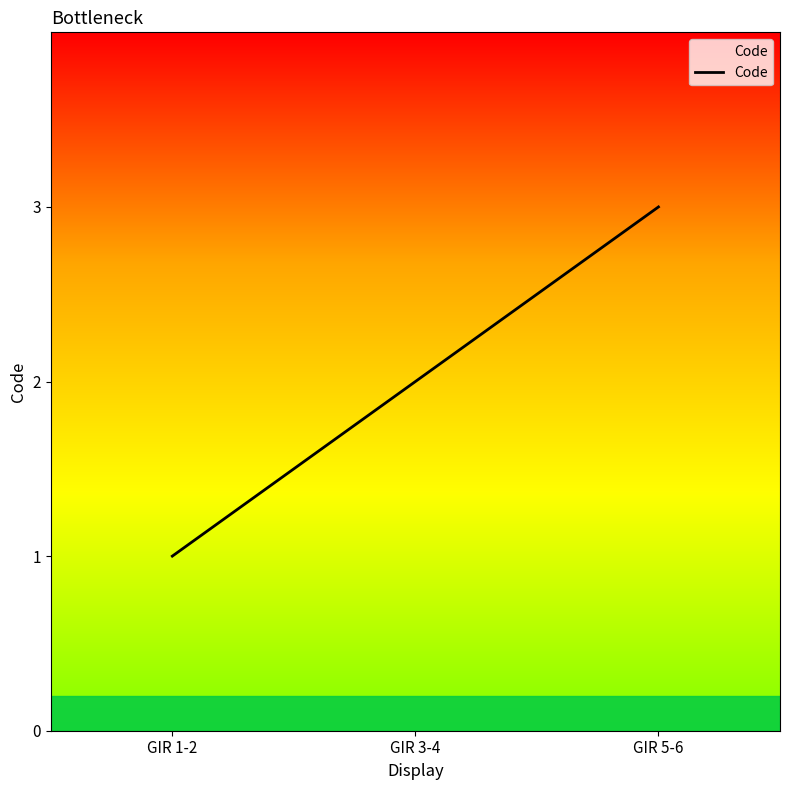

At which category does the chart reach its minimum across all series?

GIR 1-2